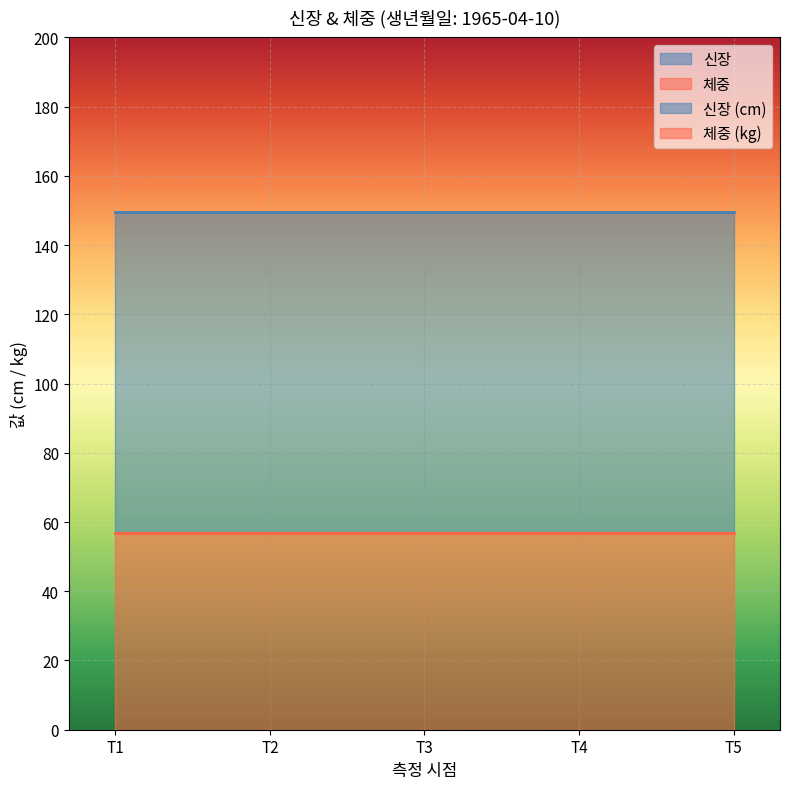

Is the value of 신장 at 2019-12-30 greater than the value of 체중 at 2019-12-30?

Yes